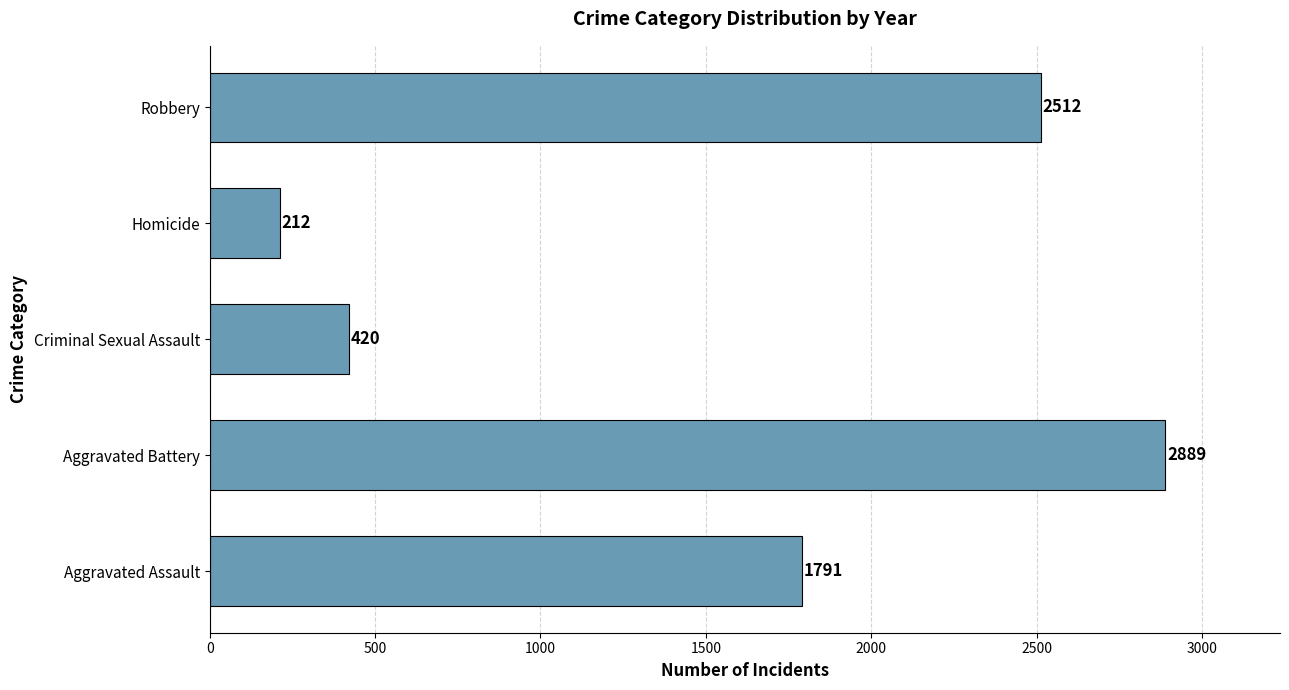

What is the difference between the maximum and second lowest values?

2469